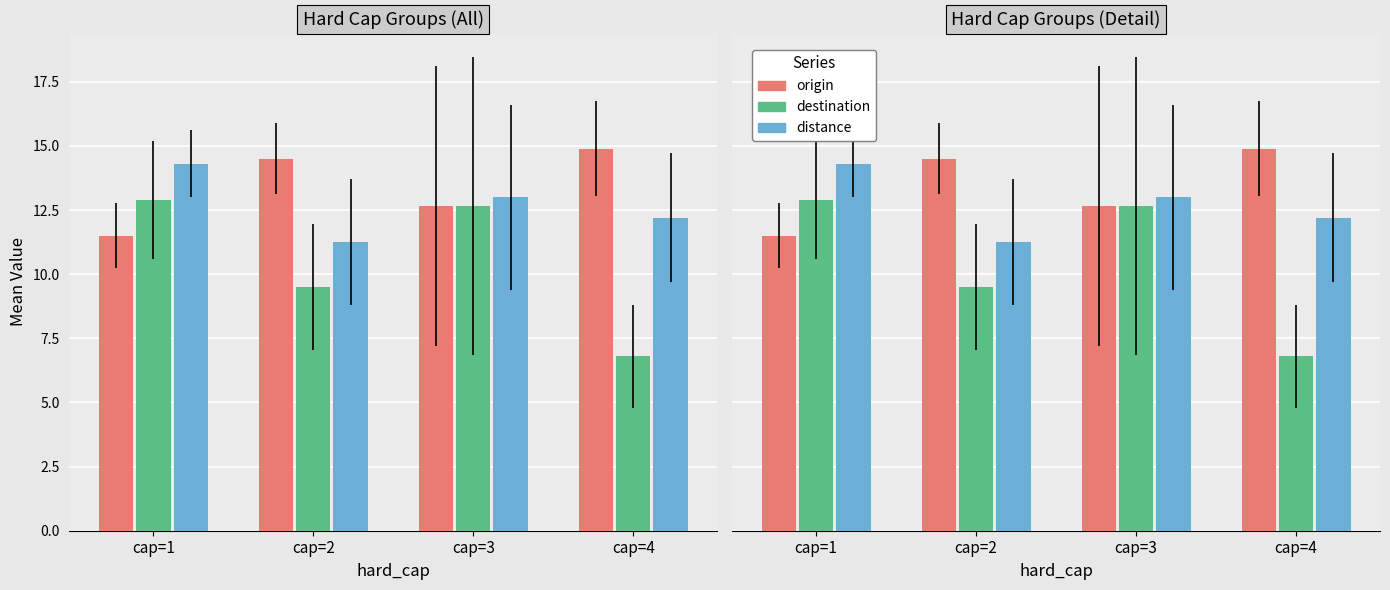

What is the highest value of the destination series?

12.9